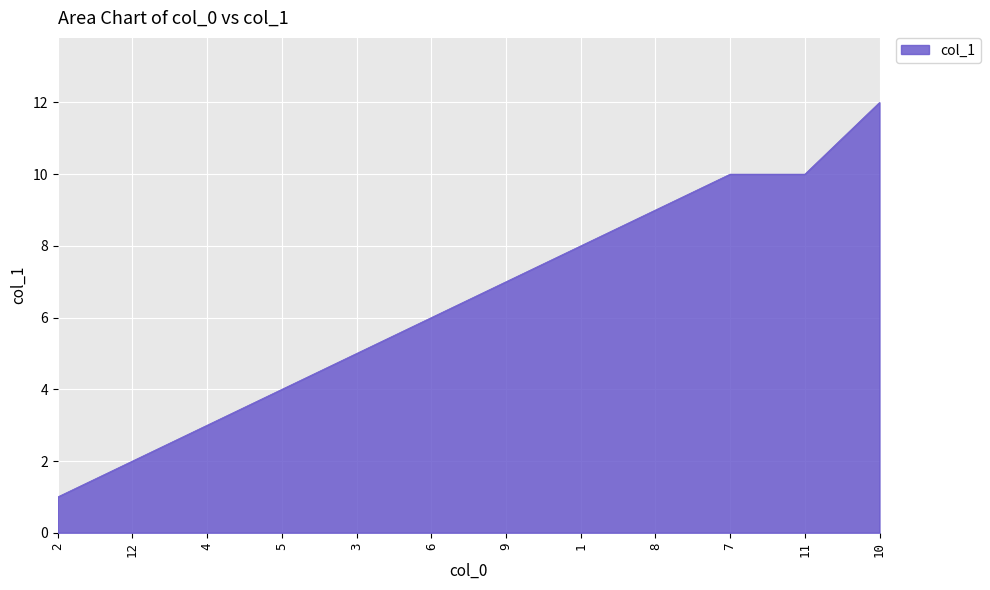

What is the ratio of the value at 1 to the value at 5?

2.0